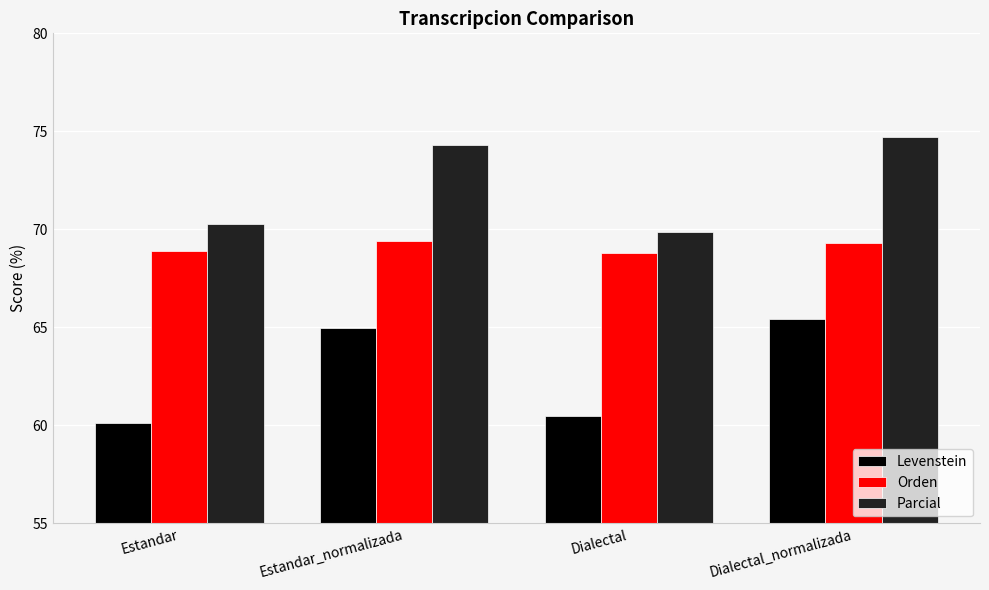

List the series in order of their overall mean, lowest first.

Levenstein, Orden, Parcial